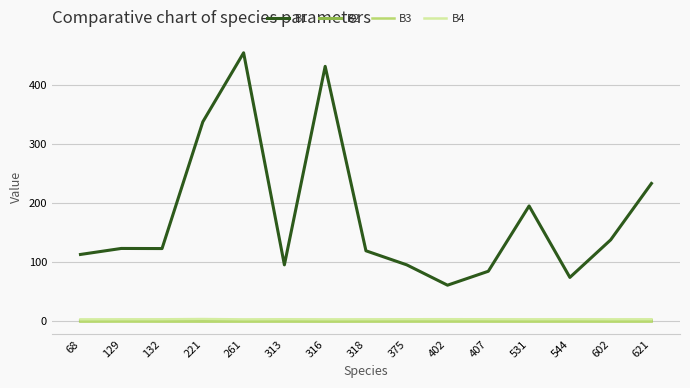

The B2 series shows 0.0 at 316. True or false?

True